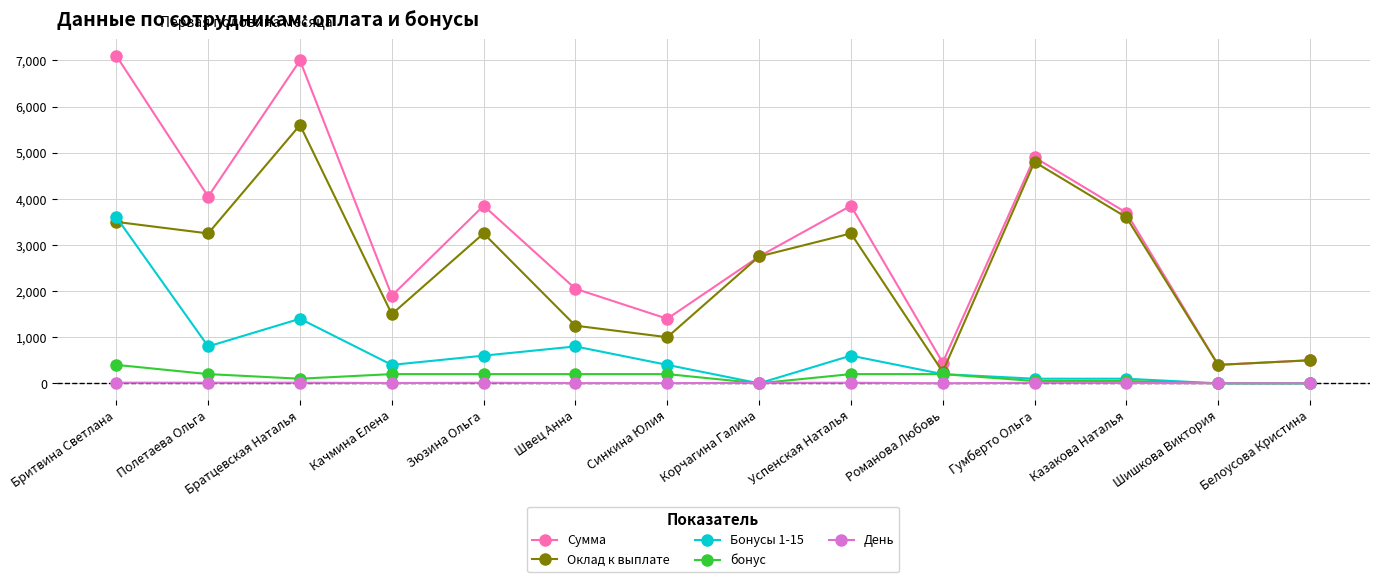

Is it true that Бонусы 1-15 equals 99 at Синкина Юлия?

False